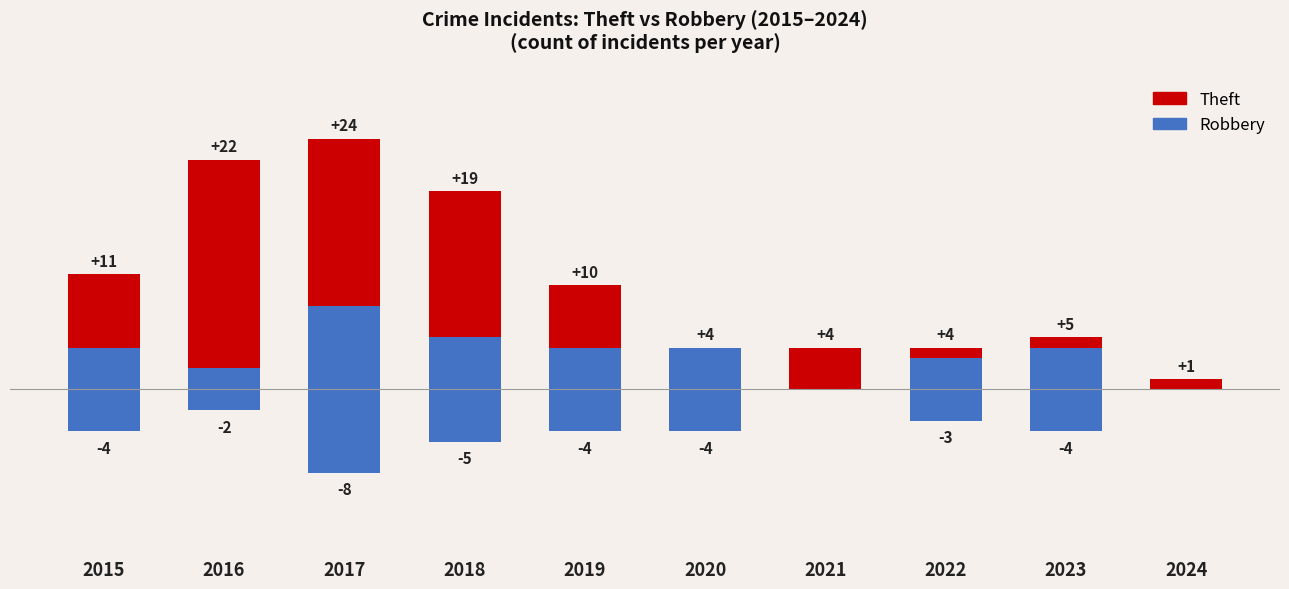

What is the value of the Robbery (neg) bar at the 4th from the left?

-5